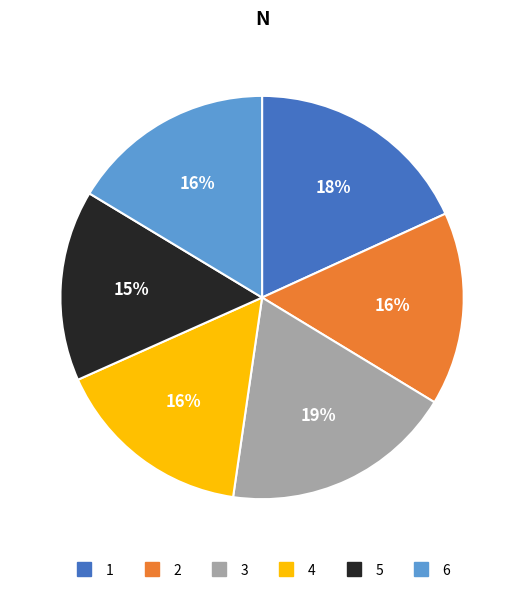

To the nearest percent, what is the average slice percentage?

17%